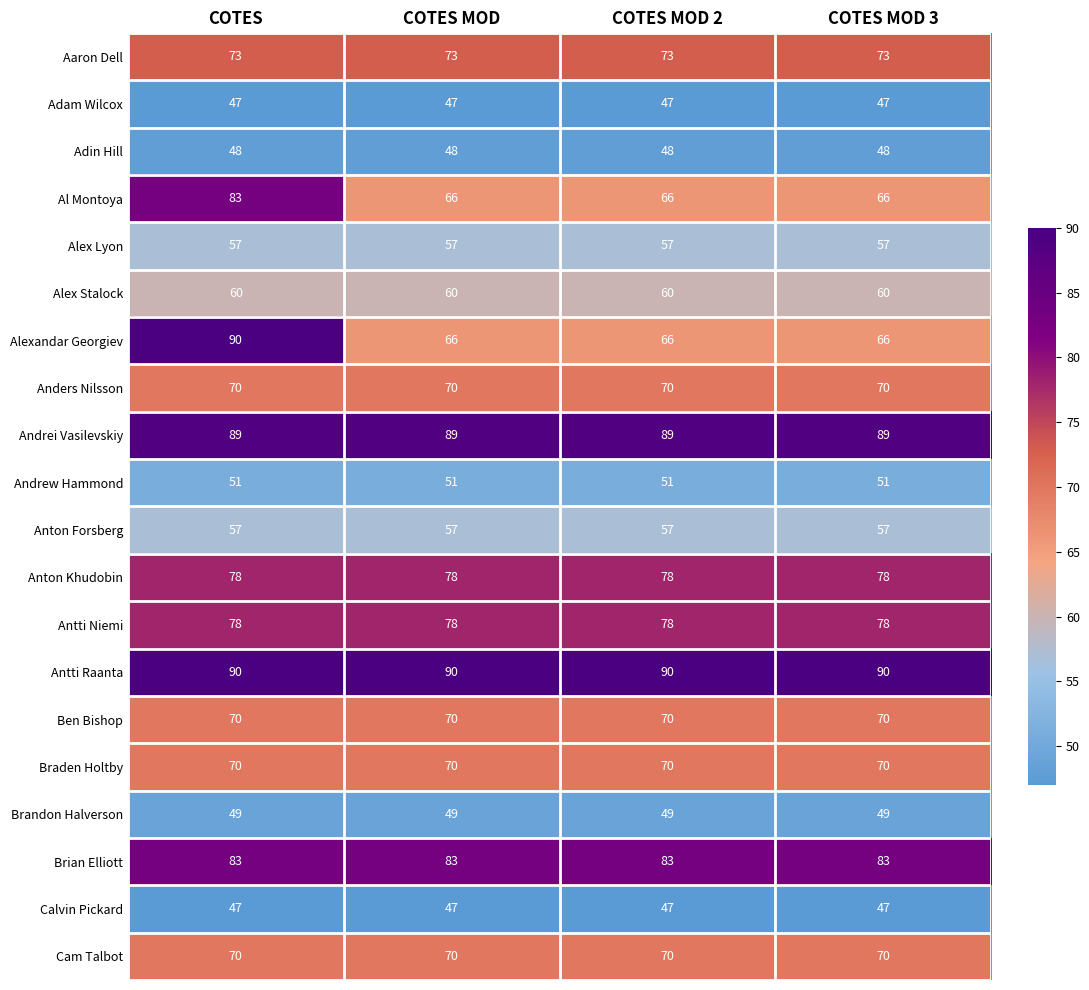

The Anton Khudobin series shows 78 at COTES. True or false?

True